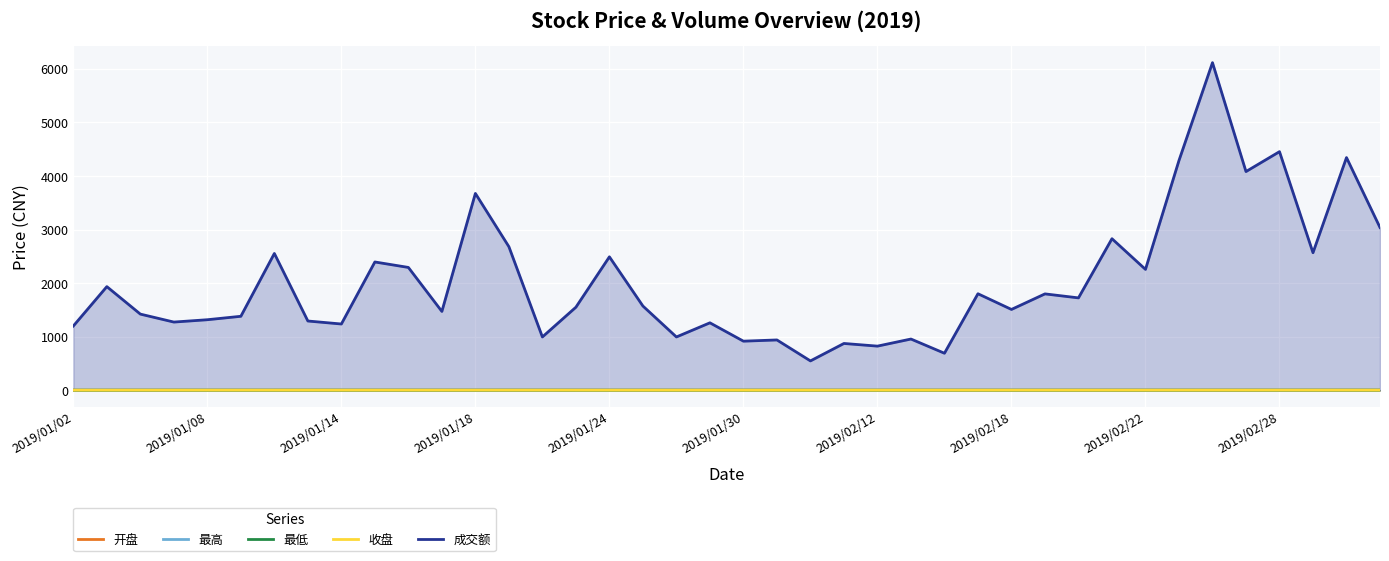

True or false: 成交额 and 收盘 intersect in this chart.

False